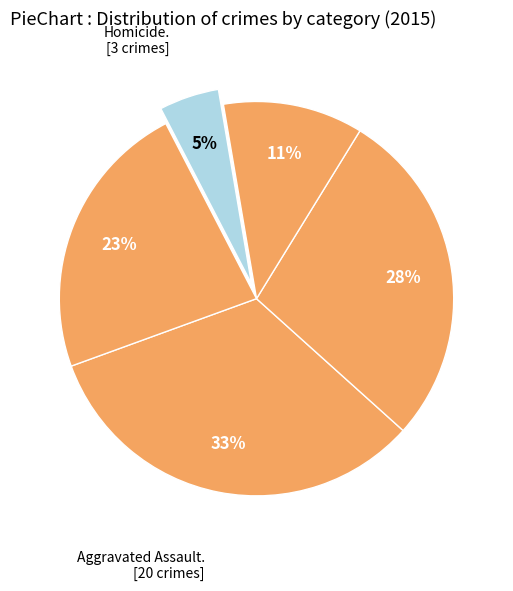

Rank the categories by value from lowest to highest.

Homicide, Criminal Sexual Assault, Robbery, Aggravated Battery, Aggravated Assault